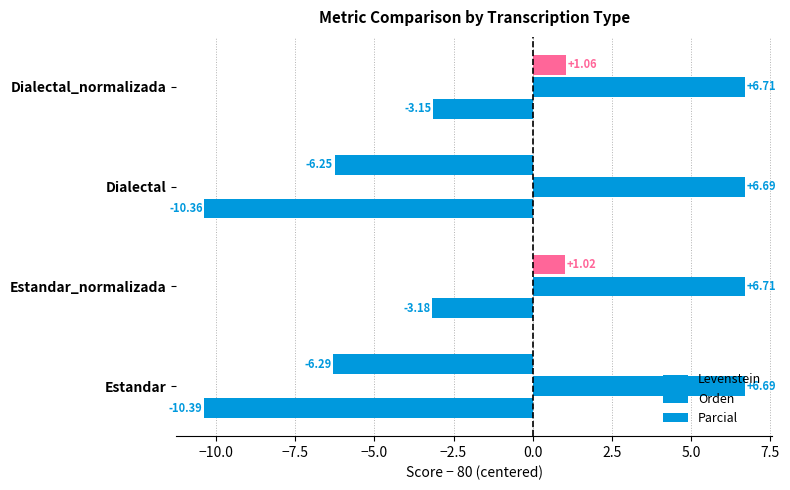

How many series are shown in this chart?

3